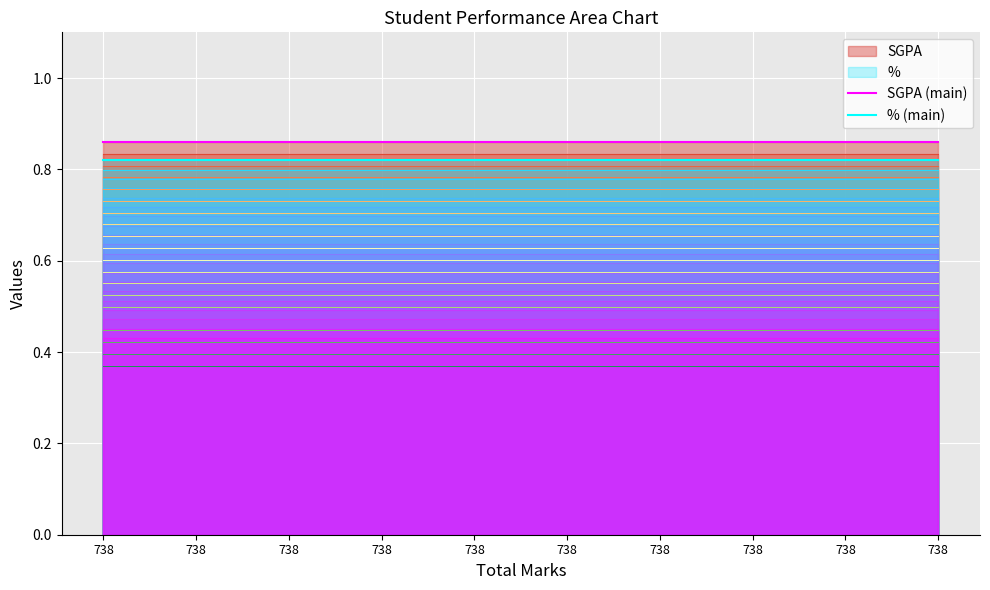

Does the chart display data point markers on the line(s)?

No